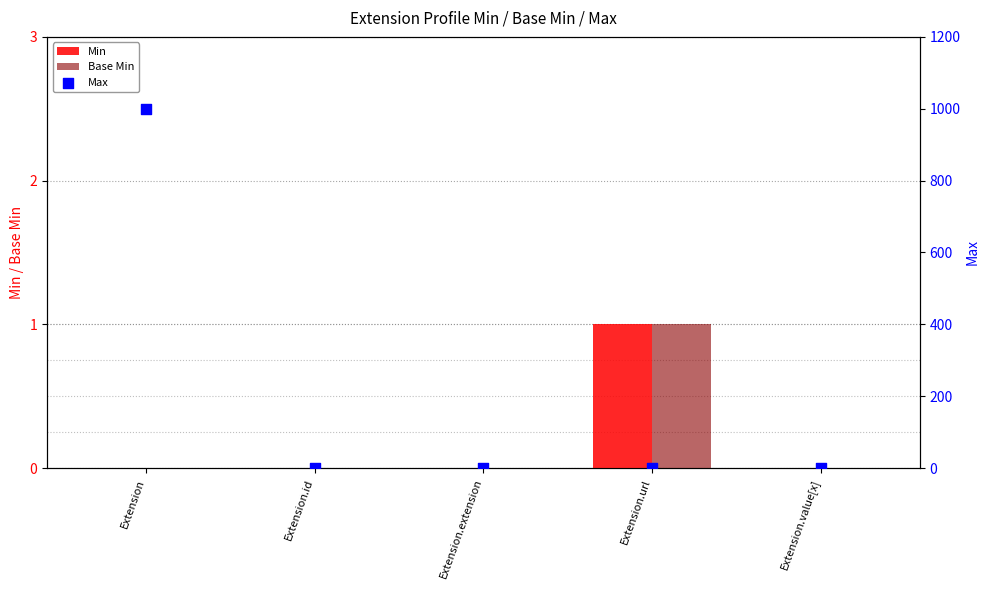

Which series contains the lowest Y value?

Min